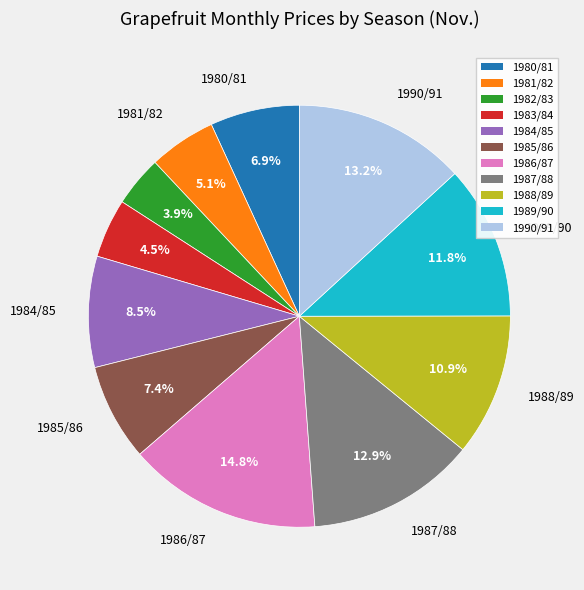

What percentage do 1980/81 and 1981/82 together represent?

12.0%